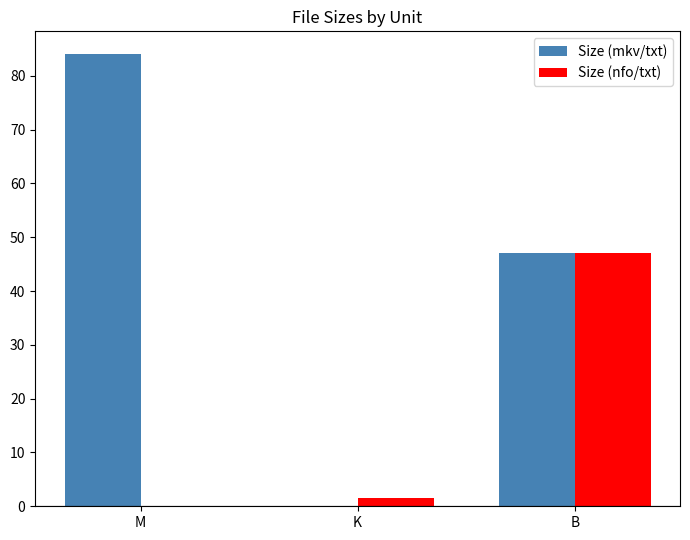

At which label is Size (nfo/txt) closest to 23?

K